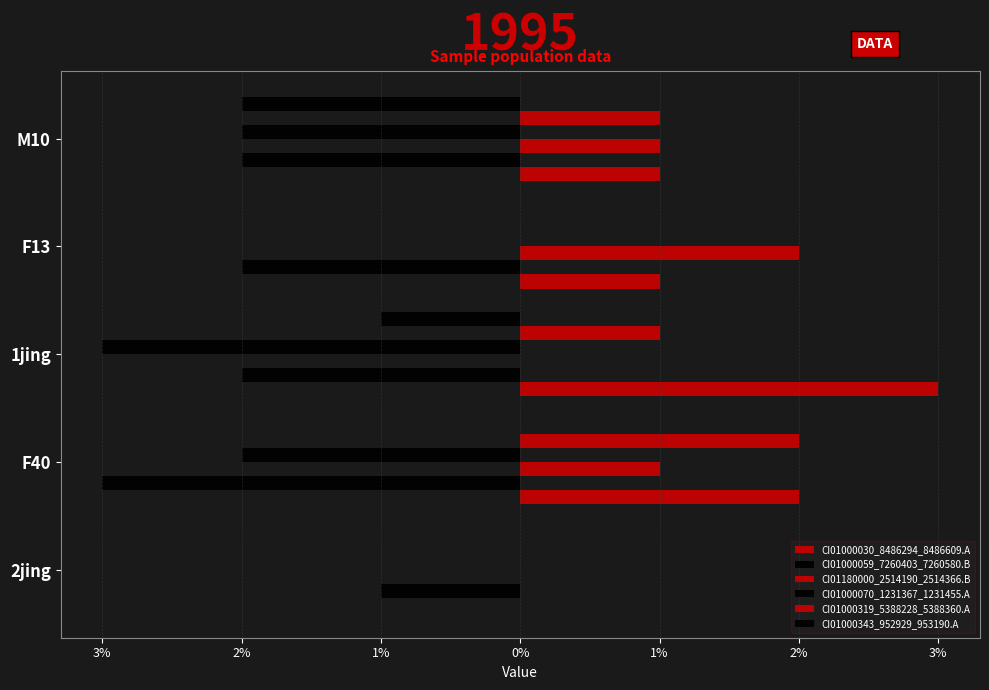

What is the label of the 2nd bar from the left?

F40